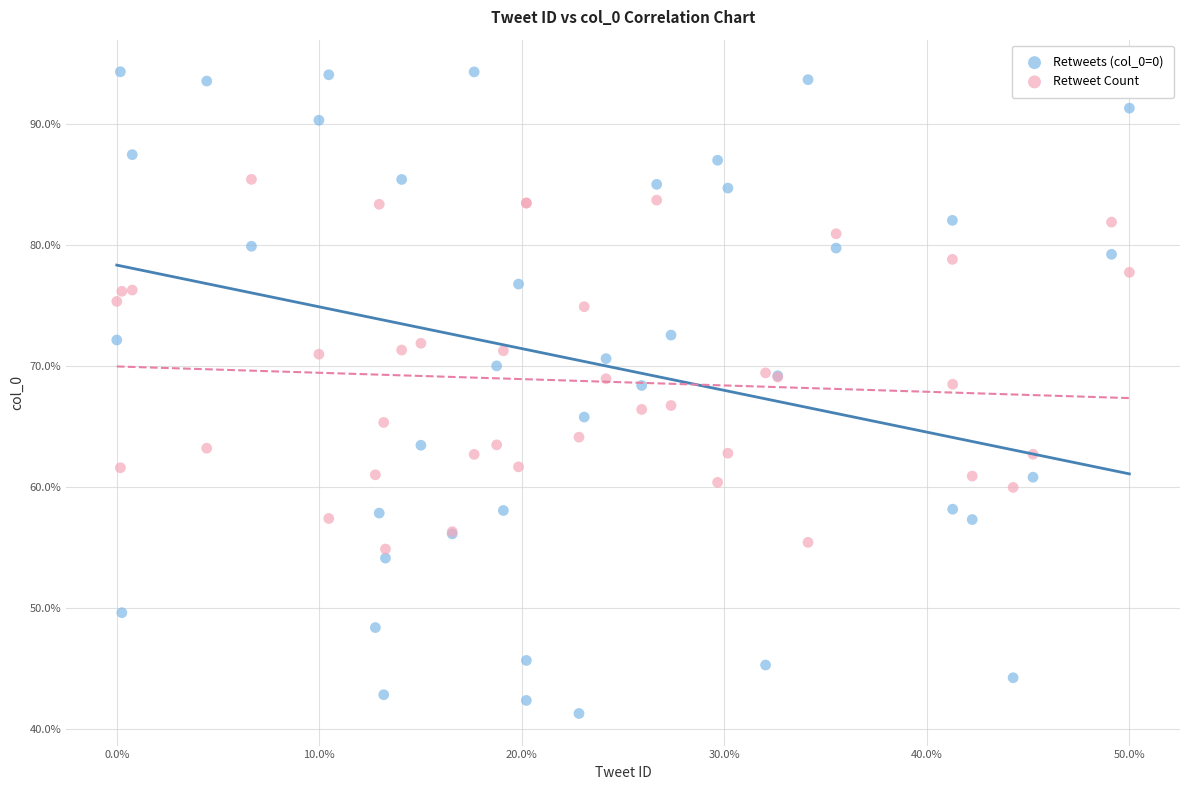

What are all the series names shown in the legend?

Retweets (col_0=0), Retweet Count